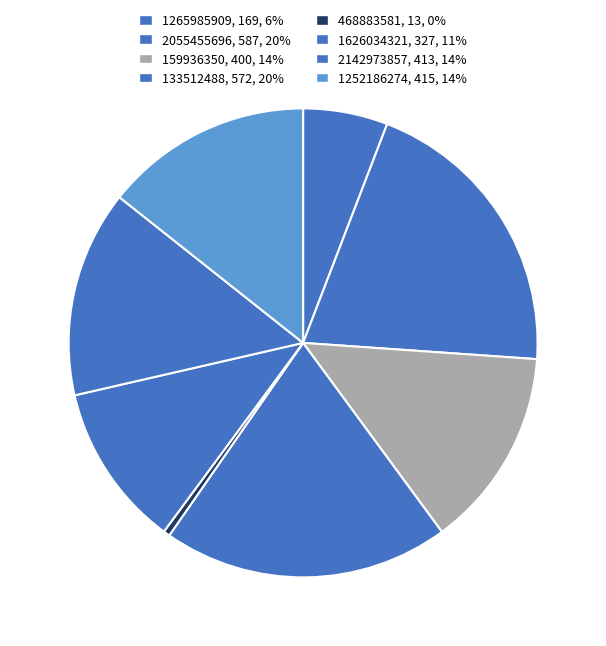

Does 468883581 represent more than half of the total?

No